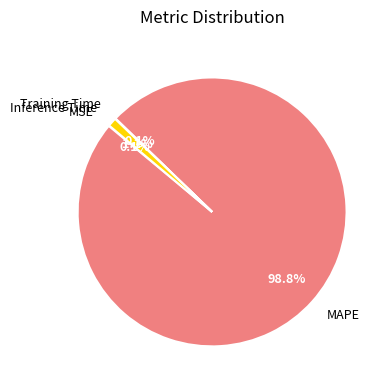

How much of the chart is everything except Inference Time?

98.9%